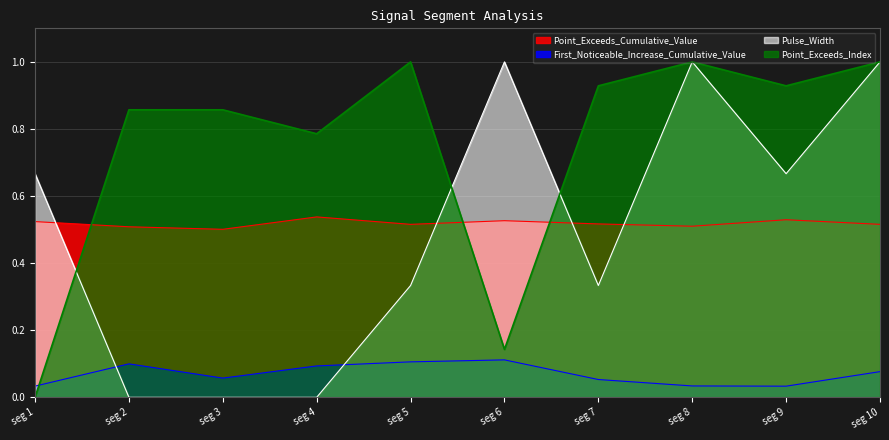

What are all the series names shown in the legend?

Point_Exceeds_Cumulative_Value, First_Noticeable_Increase_Cumulative_Value, Pulse_Width, Point_Exceeds_Index